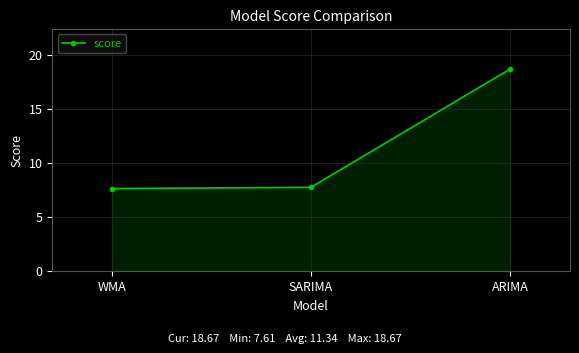

How many lines are shown in the chart?

1